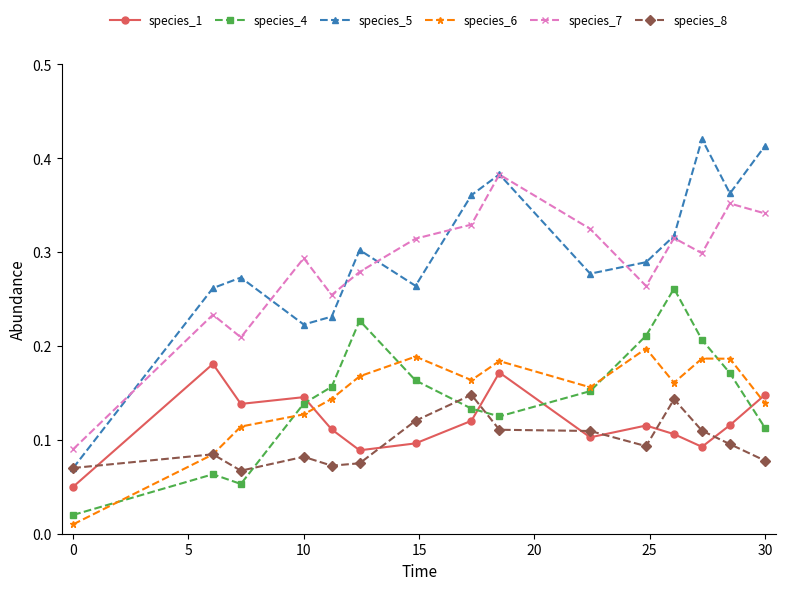

Which series has the largest range (max minus min)?

species_5